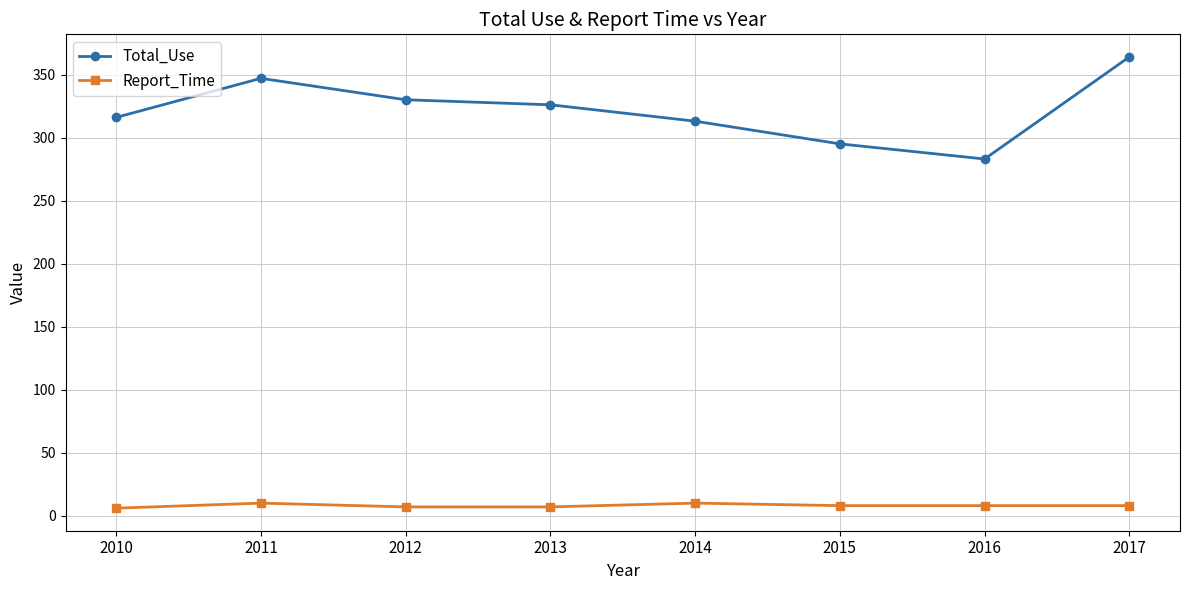

The Total_Use series shows 326 at 2013. True or false?

True